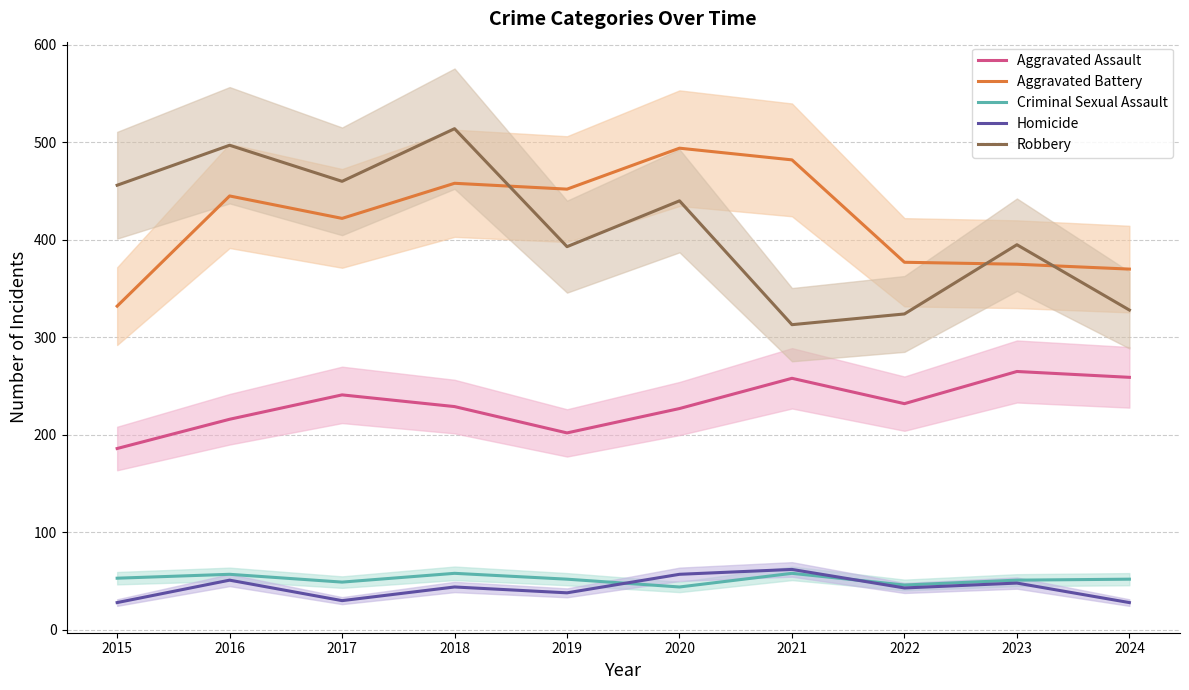

How many lines are shown in the chart?

5